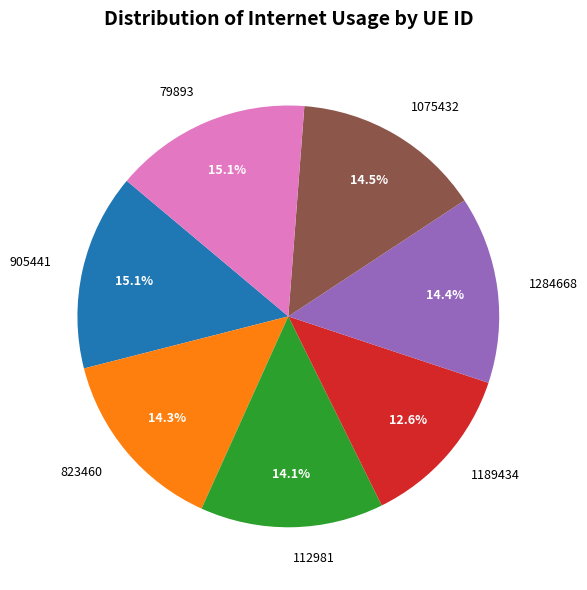

What is the ratio of the value at 823460 to the value at 1189434?

1.1